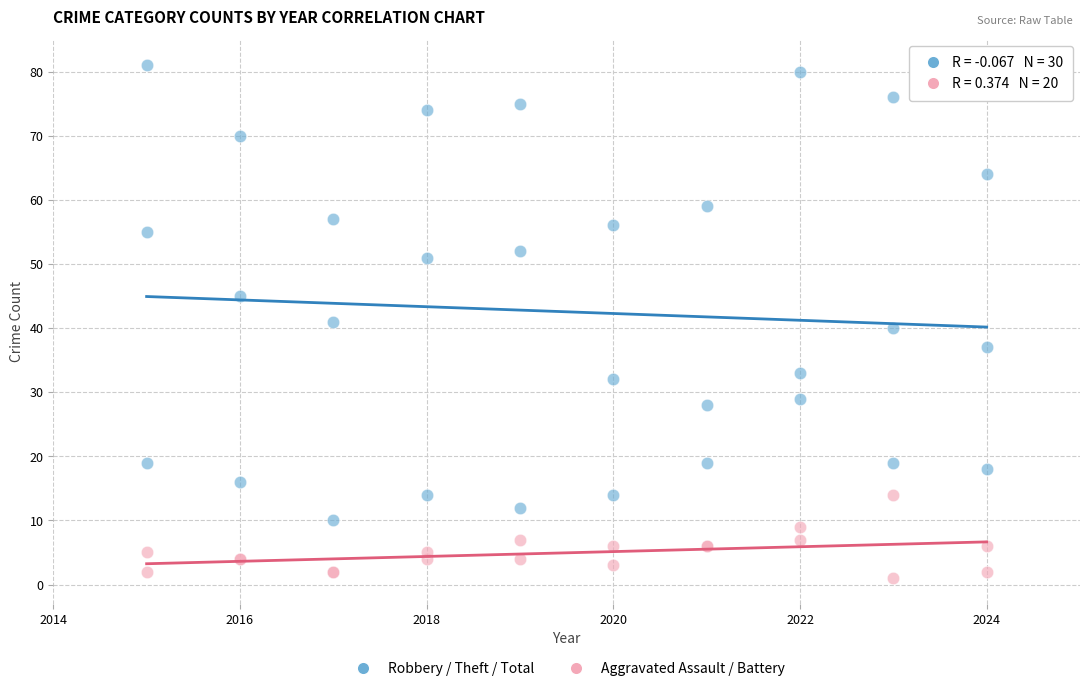

What are all the series names shown in the legend?

Robbery / Theft / Total, Aggravated Assault / Battery